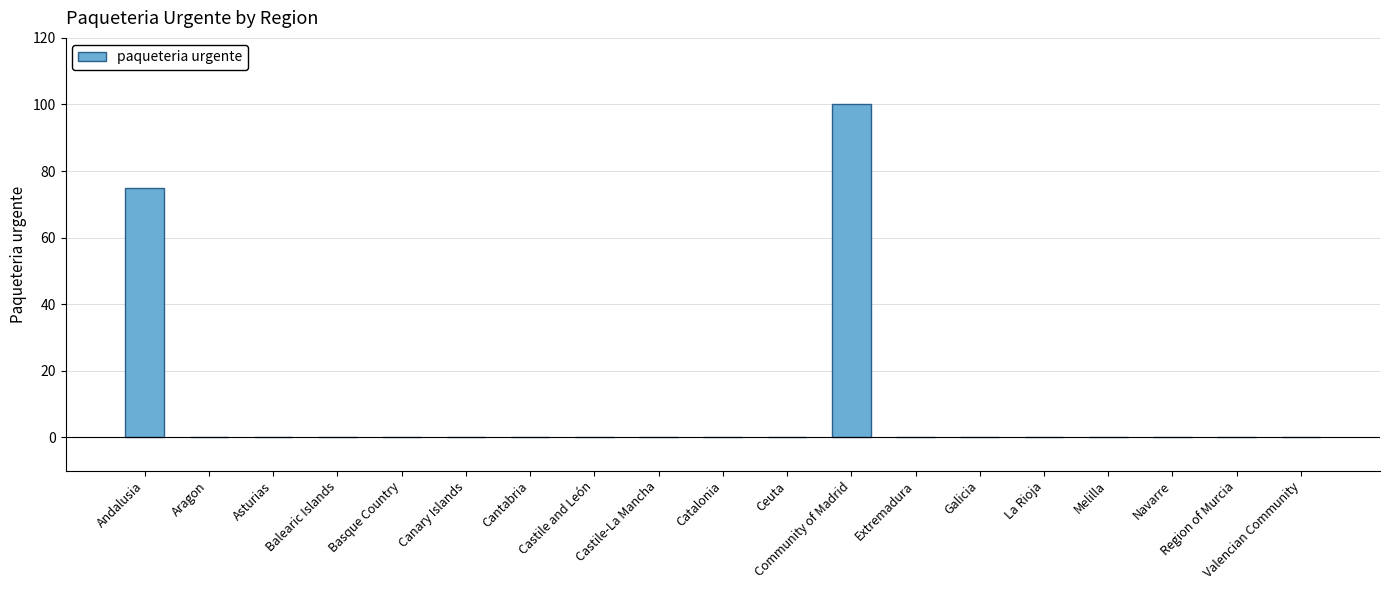

Count the number of data series in this chart.

1